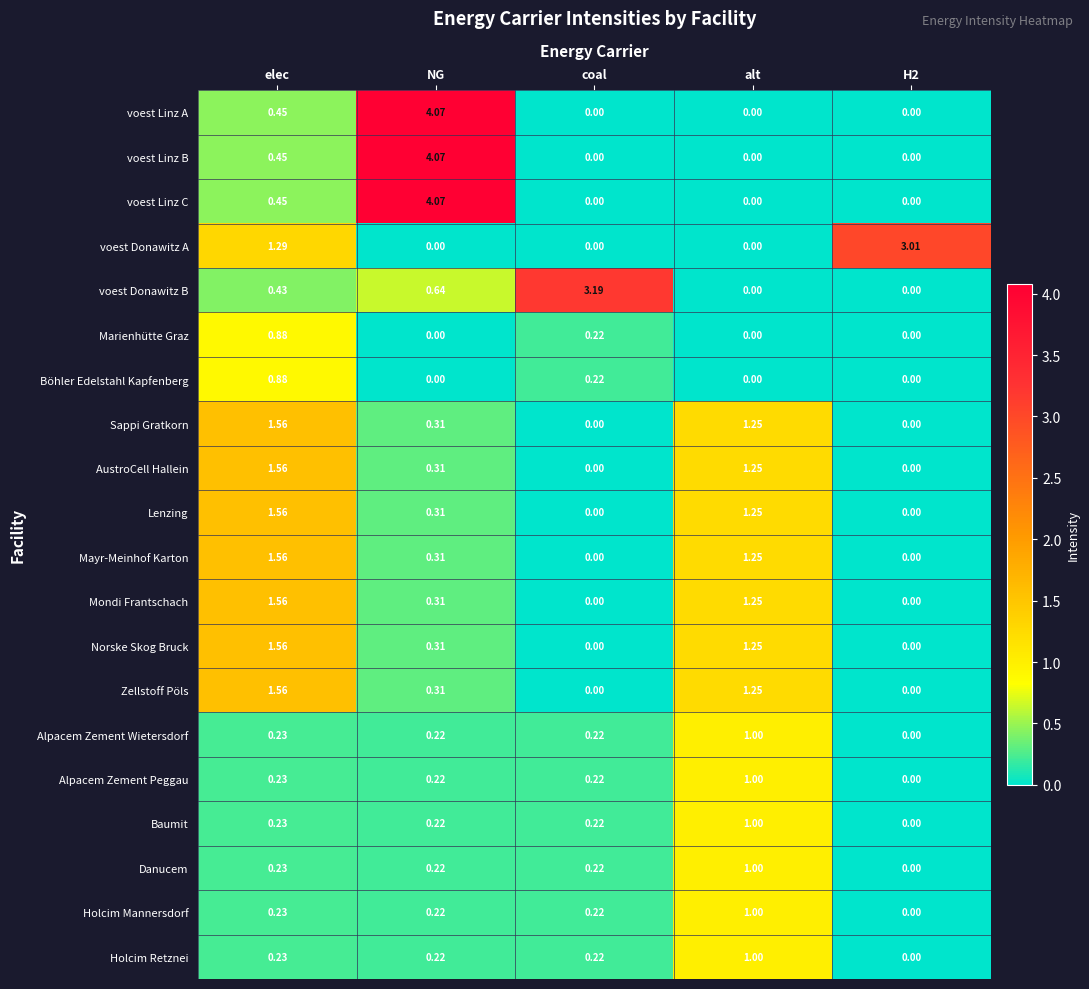

At which category does the chart reach its peak across all series?

NG